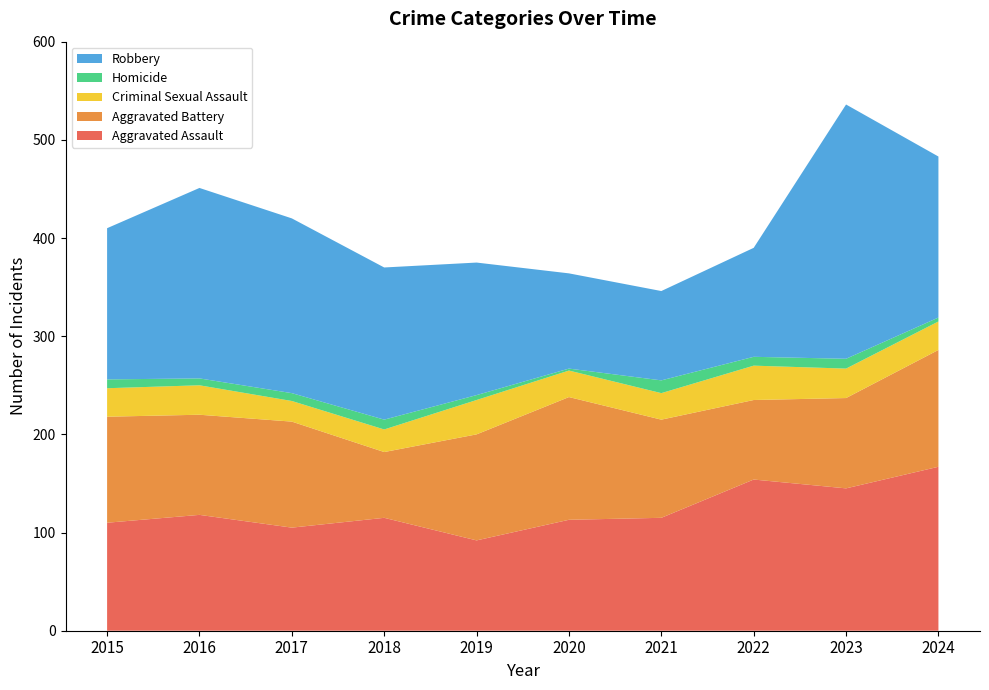

Reading left to right, transcribe all the data shown in this chart.

Aggravated Assault: 110	118	105	115	92	113	115	154	145	167
Aggravated Battery: 108	102	108	67	108	125	100	81	92	119
Criminal Sexual Assault: 29	30	21	23	35	27	27	35	30	29
Homicide: 9	7	8	10	5	2	13	9	10	4
Robbery: 154	194	178	155	135	97	91	111	259	164